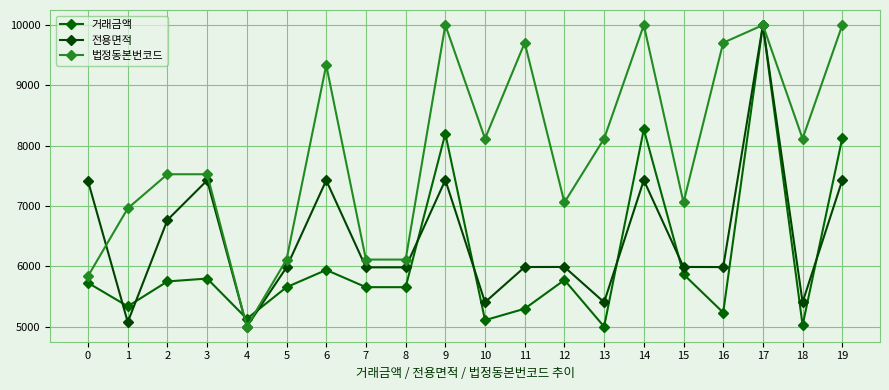

How many lines are shown in the chart?

3